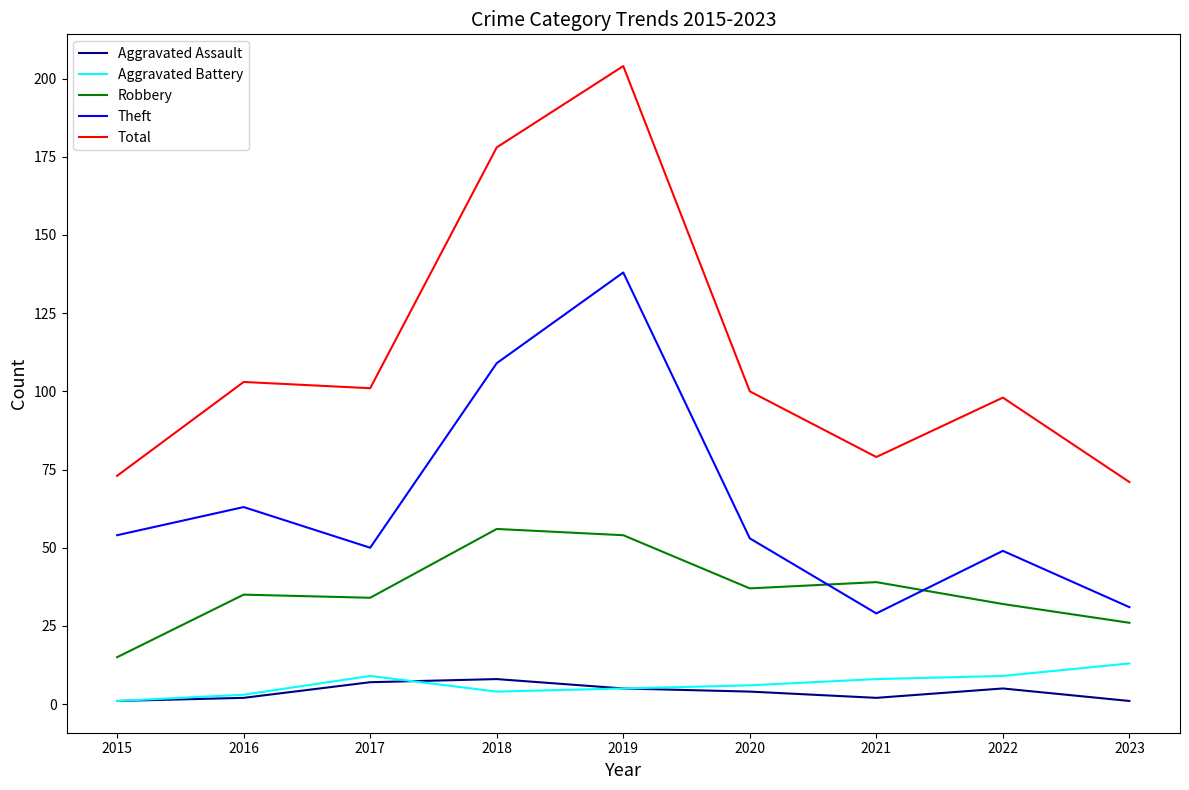

At which category is the sum across all series the highest?

2019